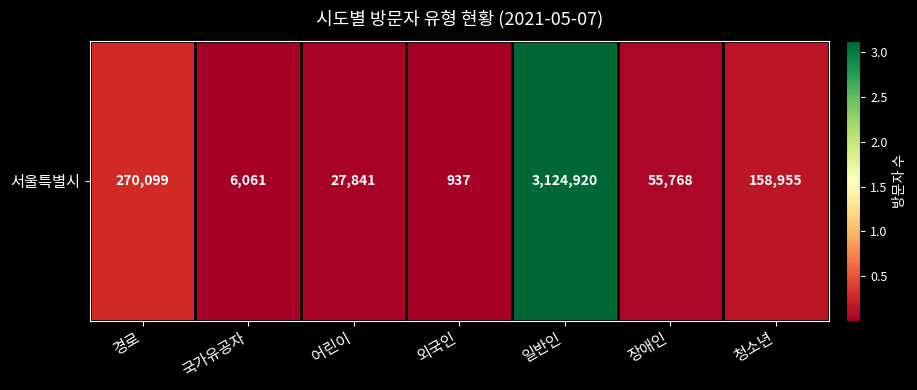

At which label is the value closest to 1562928?

경로